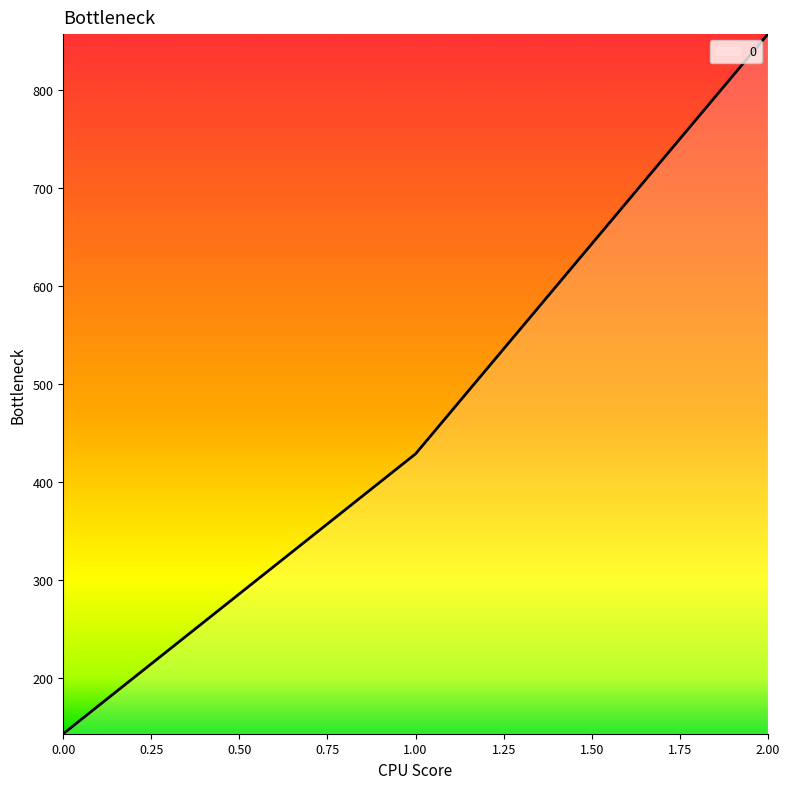

Which category has the highest value across all series?

2.00